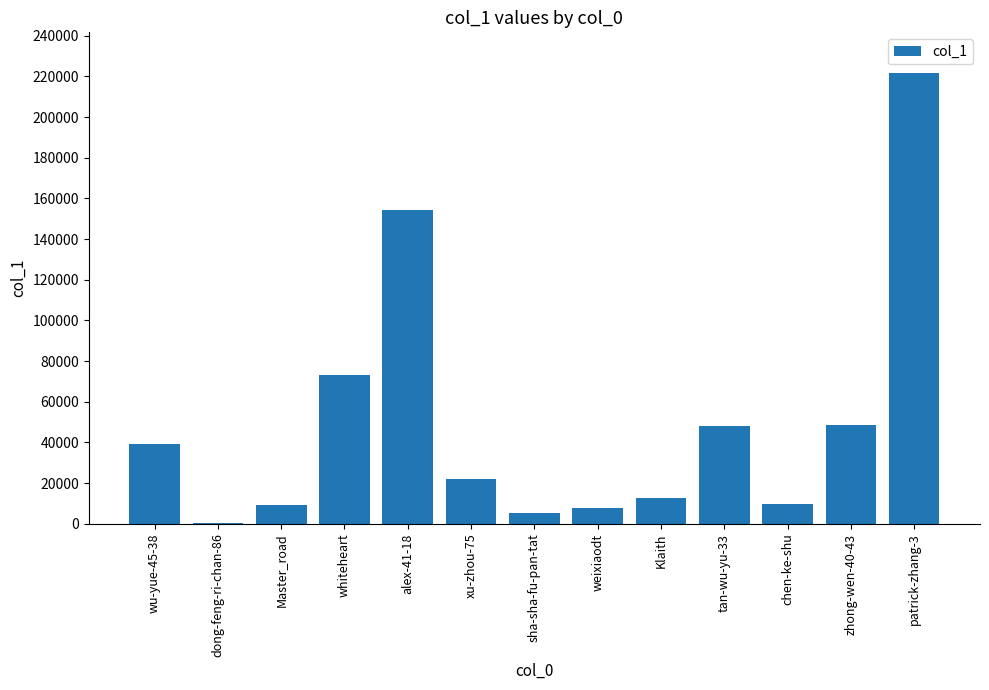

How many series are shown in this chart?

1